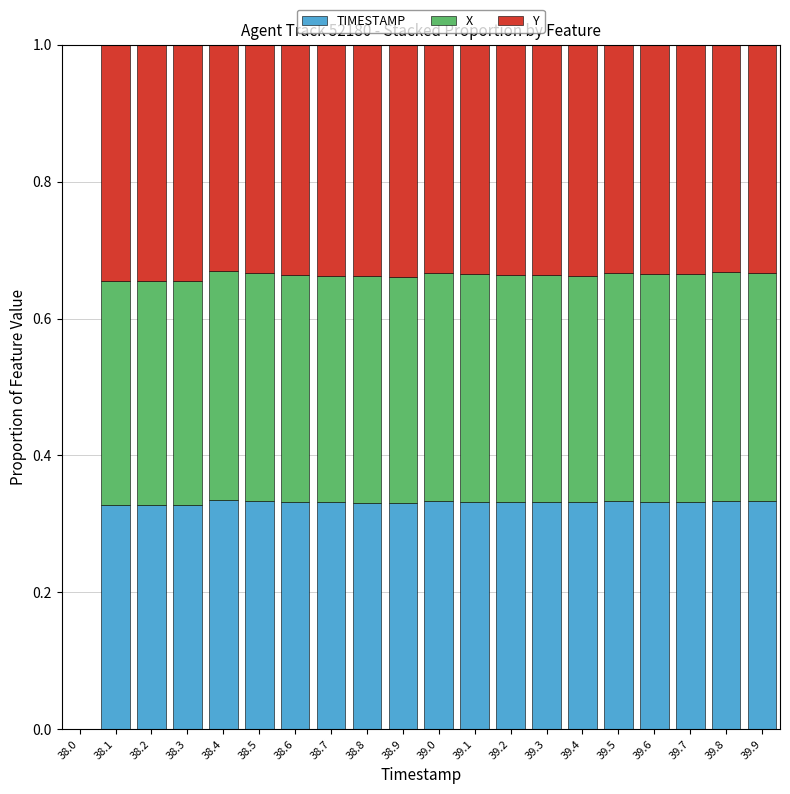

Are the bars horizontal?

No